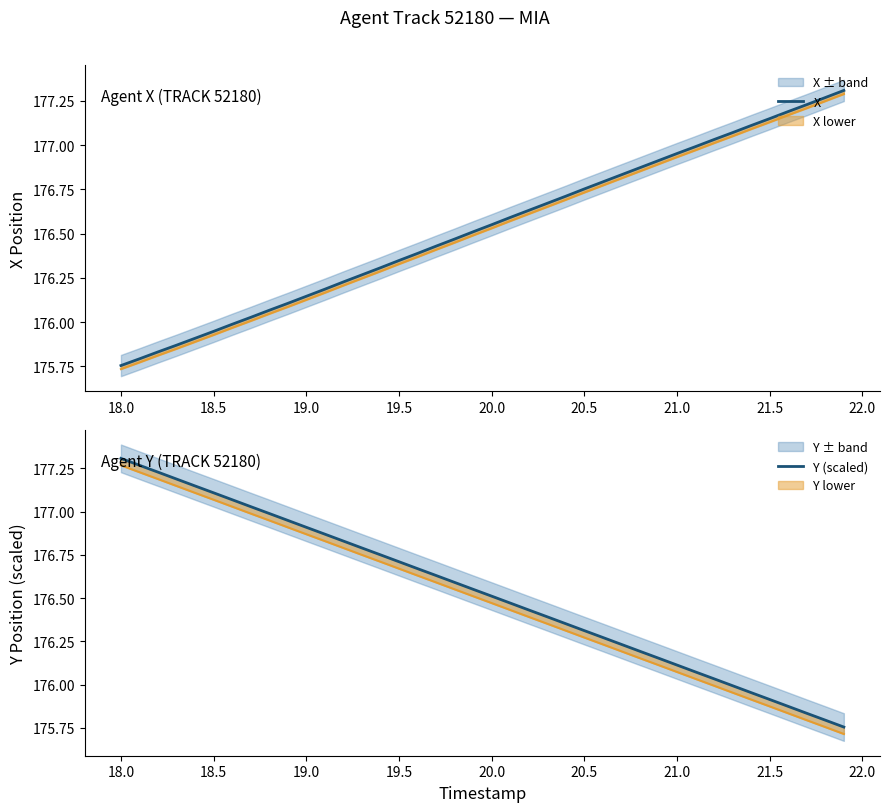

At which category is the sum across all series the highest?

21.0